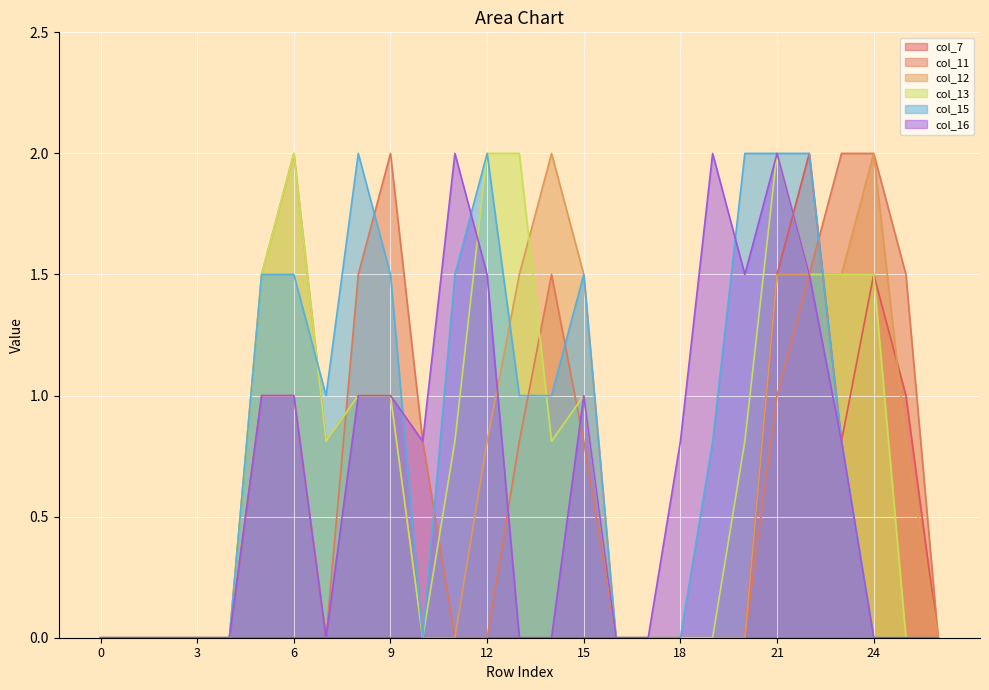

Reading left to right, list all the values displayed in this chart.

col_7: 0.0	0.0	0.0	0.0	0.0	0.0	0.0	0.0	0.0	0.0	0.0	0.0	0.0	0.0	0.0	0.0	0.0	0.0	0.0	0.0	0.0	1.5	2.0	0.8	1.5	1.0	0.0
col_11: 0.0	0.0	0.0	0.0	0.0	1.0	1.0	0.0	1.5	2.0	0.8	0.0	0.0	0.8	1.5	0.8	0.0	0.0	0.0	0.0	0.0	1.0	1.5	2.0	2.0	1.5	0.0
col_12: 0.0	0.0	0.0	0.0	0.0	1.5	2.0	0.8	1.0	1.0	0.0	0.0	0.8	1.5	2.0	1.5	0.0	0.0	0.0	0.0	0.0	1.5	1.5	1.5	2.0	0.8	0.0
col_13: 0.0	0.0	0.0	0.0	0.0	1.5	2.0	0.8	1.0	1.0	0.0	0.8	2.0	2.0	0.8	1.0	0.0	0.0	0.0	0.0	0.8	2.0	1.5	1.5	1.5	0.0	0.0
col_15: 0.0	0.0	0.0	0.0	0.0	1.5	1.5	1.0	2.0	1.5	0.0	1.5	2.0	1.0	1.0	1.5	0.0	0.0	0.0	0.8	2.0	2.0	2.0	0.8	0.0	0.0	0.0
col_16: 0.0	0.0	0.0	0.0	0.0	1.0	1.0	0.0	1.0	1.0	0.8	2.0	1.5	0.0	0.0	1.0	0.0	0.0	0.8	2.0	1.5	2.0	1.5	0.8	0.0	0.0	0.0